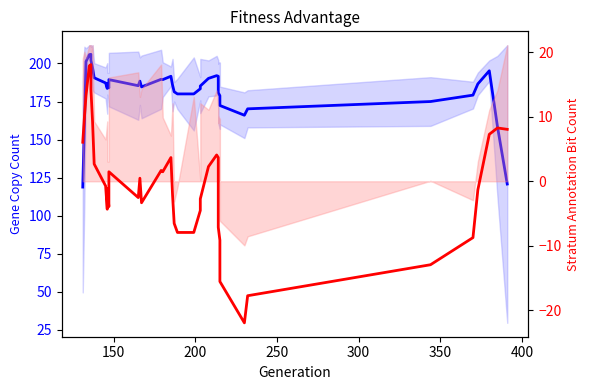

How many distinct data groups are displayed?

2